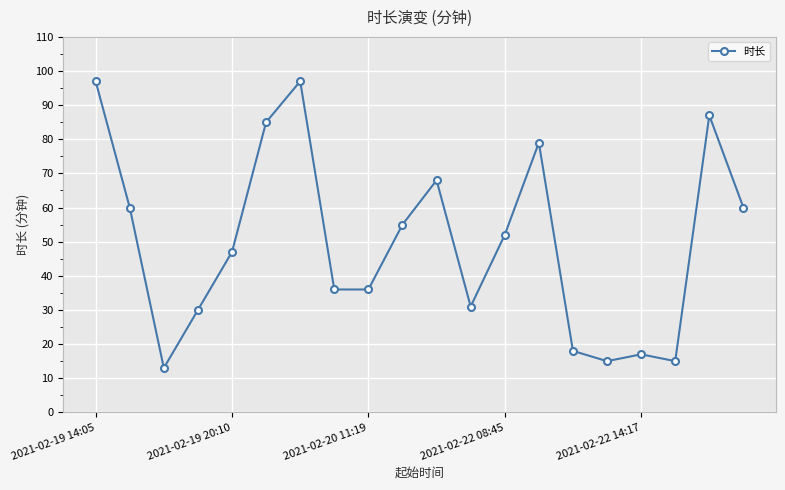

What is the difference between the maximum and second lowest values?

82